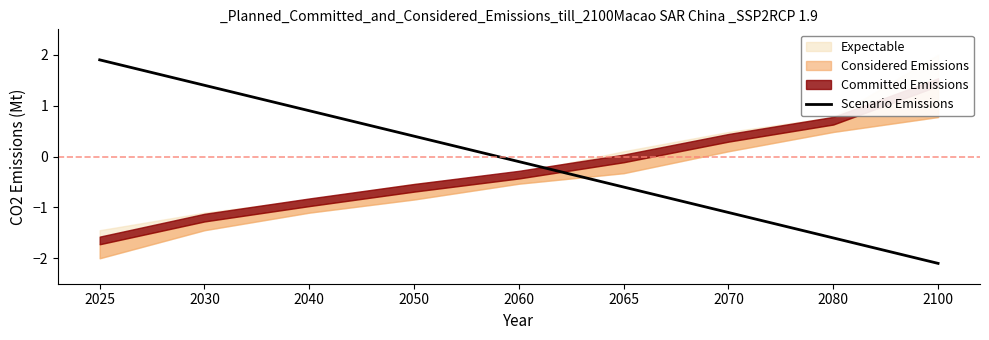

At which label does the data first exceed 0?

2025